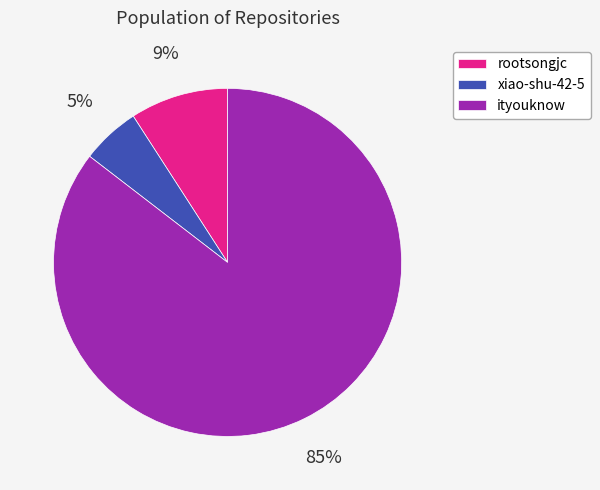

What percentage is the xiao-shu-42-5 slice, to the nearest percent?

5%